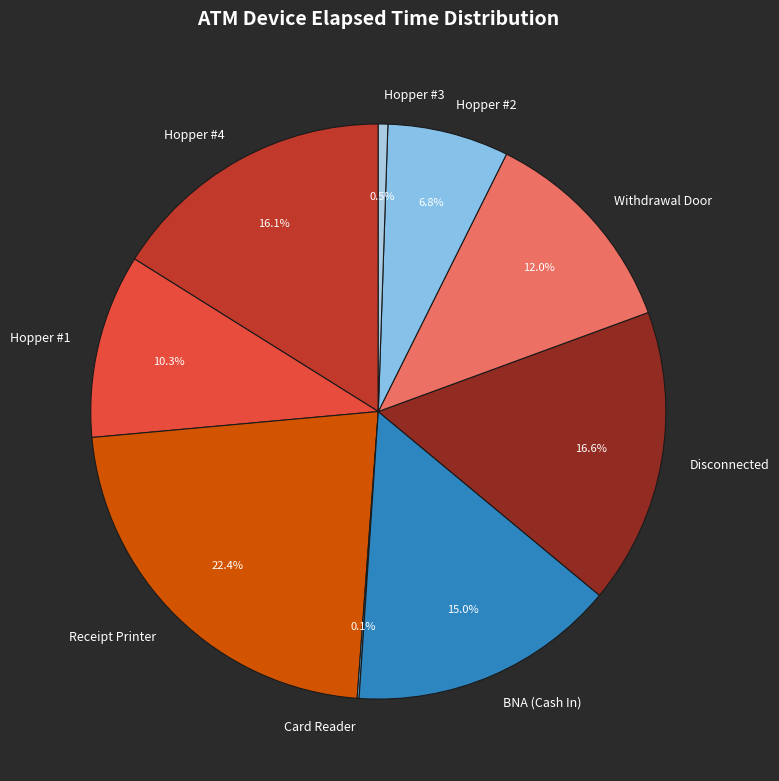

Which slice is the largest?

Receipt Printer